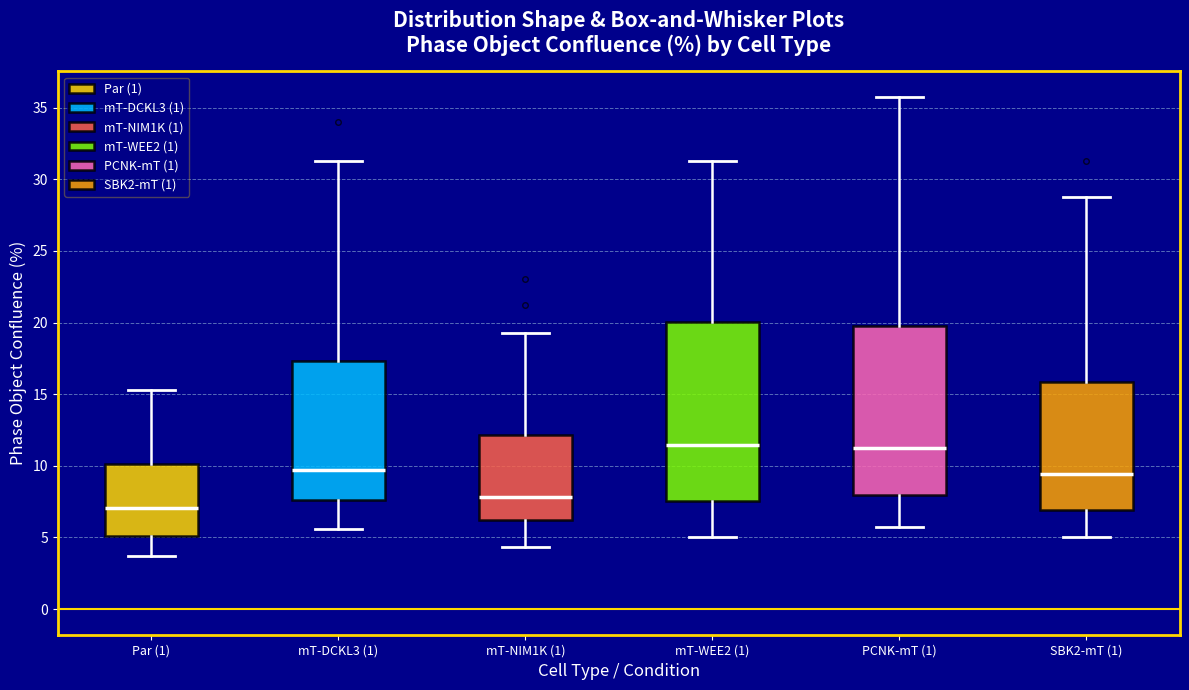

Which box is the tallest, from its lower edge to its upper edge?

mT-WEE2 (1)